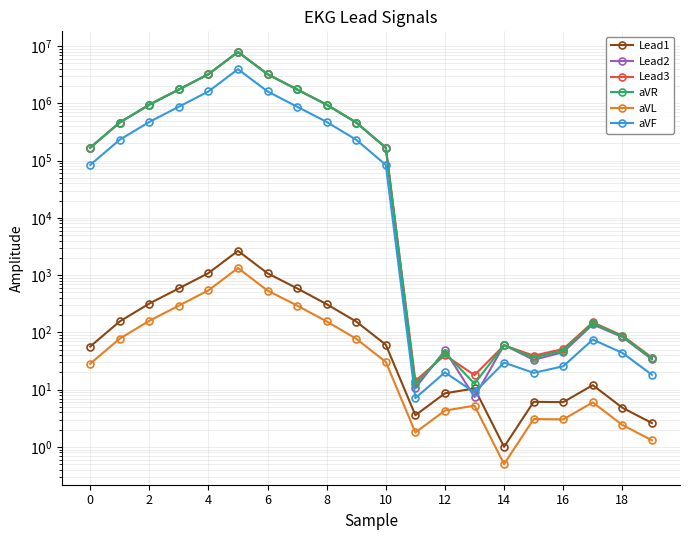

Rank the series at 14 from lowest to highest value.

aVL, Lead1, aVF, Lead2, aVR, Lead3